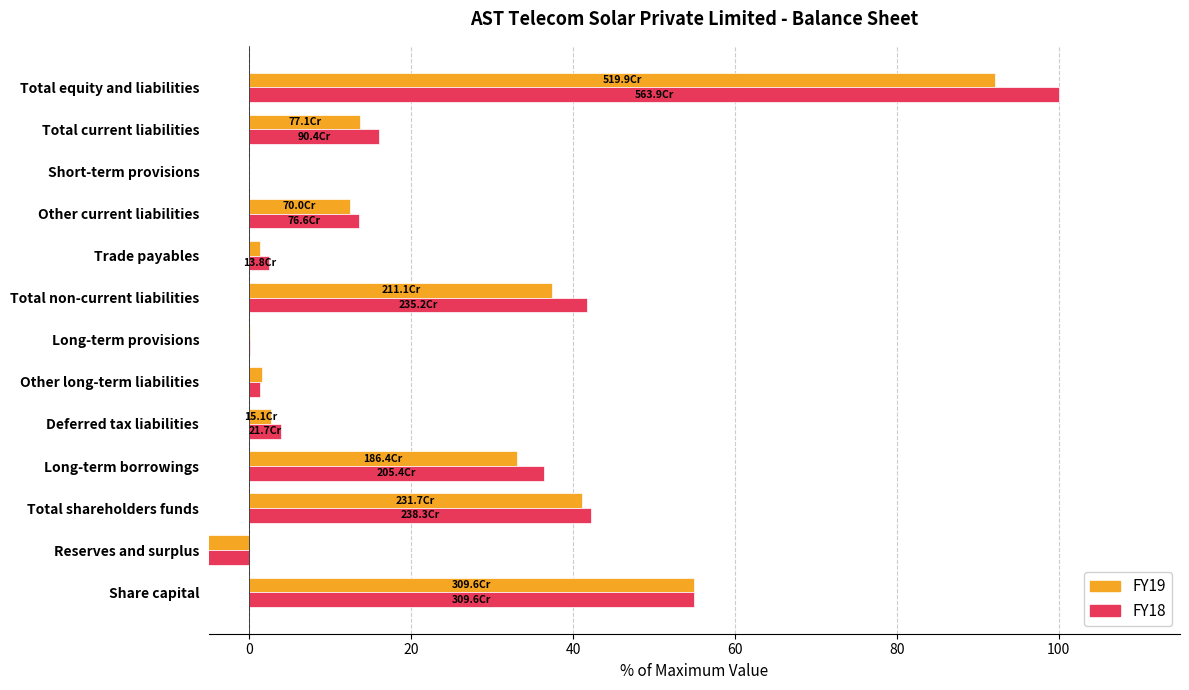

Reading left to right, transcribe all the data shown in this chart.

FY19: 54.9	-13.8	41.1	33.1	2.7	1.6	0.1	37.4	1.3	12.4	0.0	13.7	92.2
FY18: 54.9	-12.6	42.3	36.4	3.8	1.3	0.1	41.7	2.5	13.6	0.0	16.0	100.0